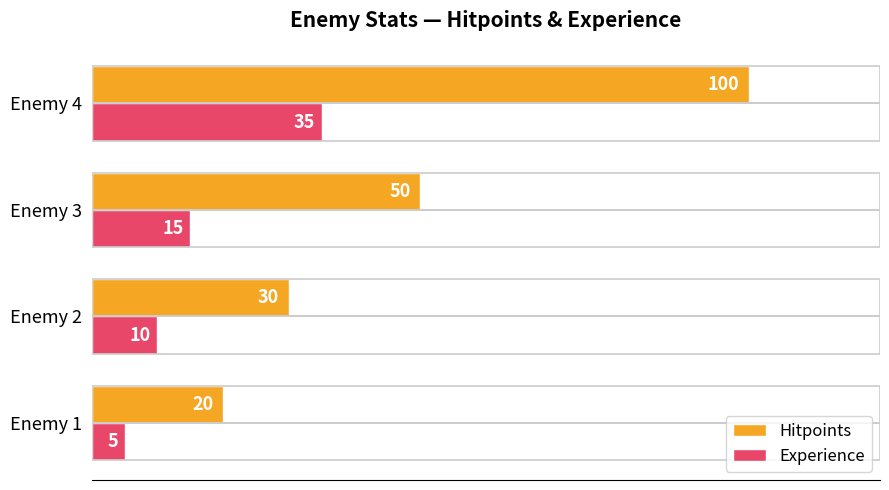

Rank the categories by Hitpoints value from highest to lowest.

Enemy 4, Enemy 3, Enemy 2, Enemy 1